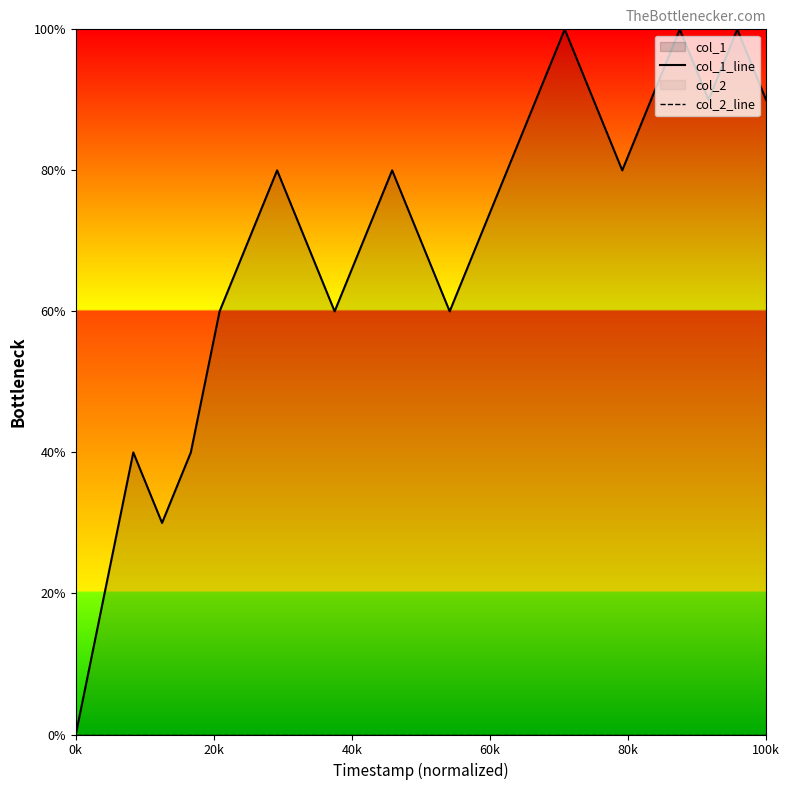

True or false: col_1_line and col_2_line intersect in this chart.

False